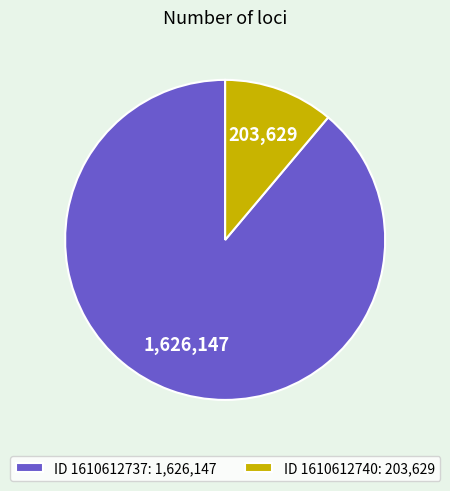

Is ID 1610612737: 1,626,147 the majority of the pie?

Yes